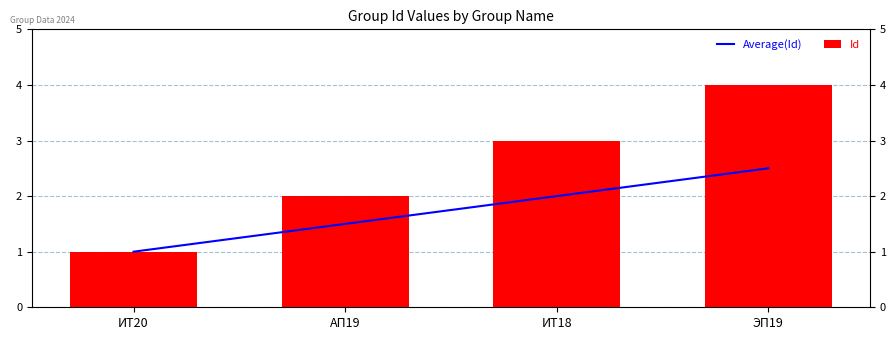

What position from the left is ЭП19?

4